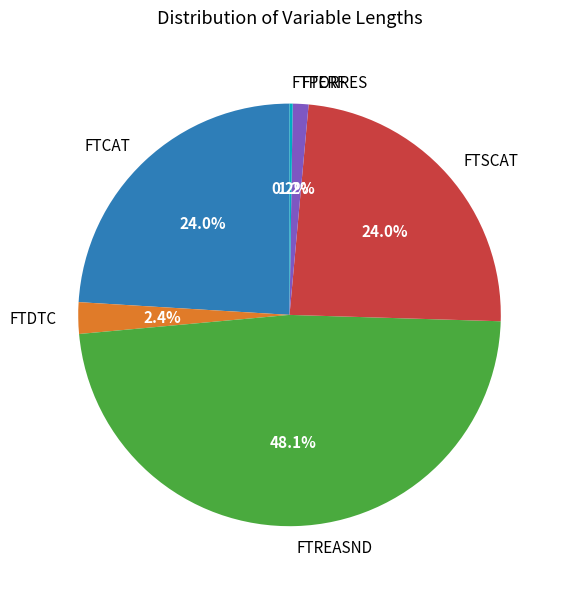

What percentage is the FTORRES slice, to the nearest percent?

1%